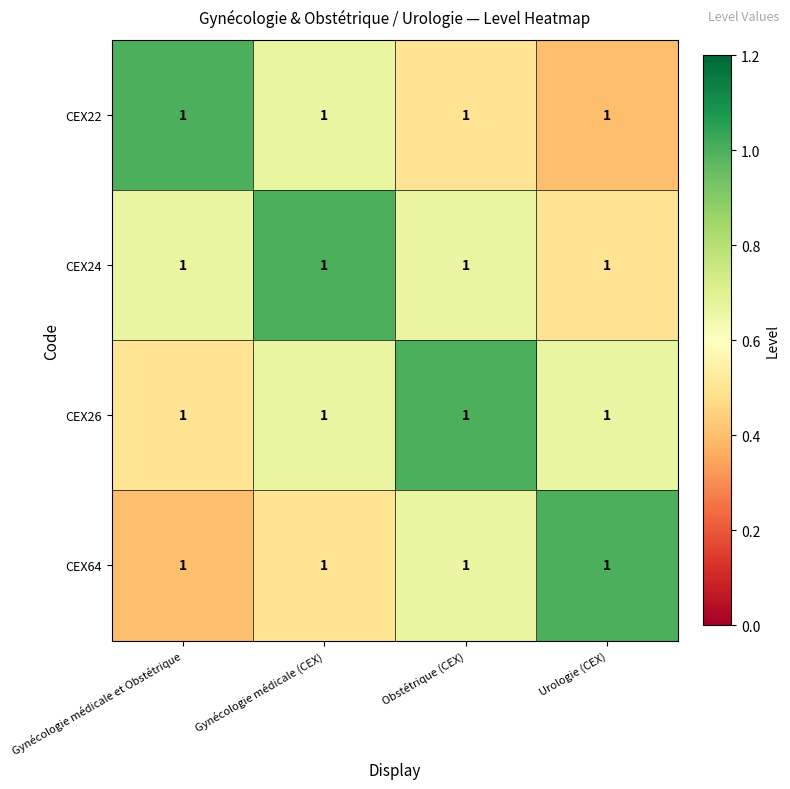

Count the CEX24 values in the range 0 to 1.

4